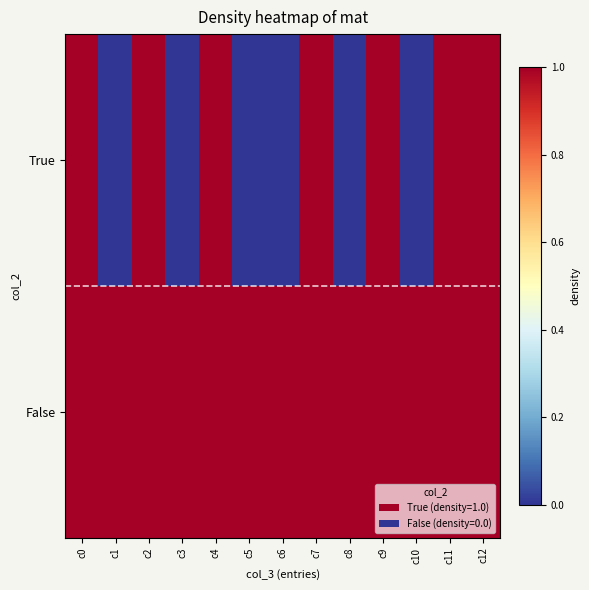

Rank the series by their maximum value, from highest to lowest.

True, False